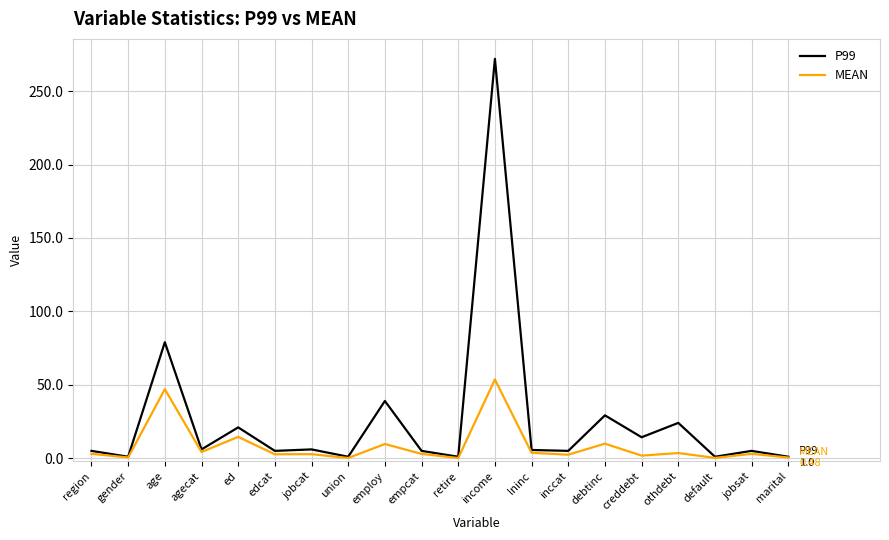

What position from the left is income?

12